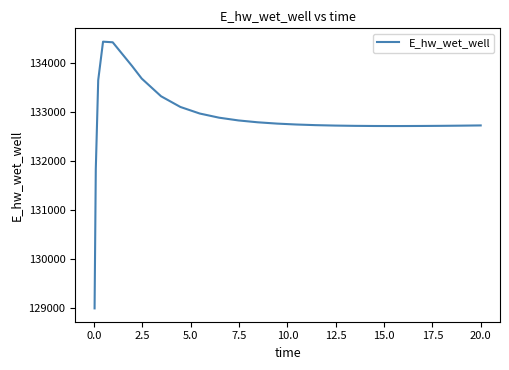

What is the smallest value displayed?

128996.1